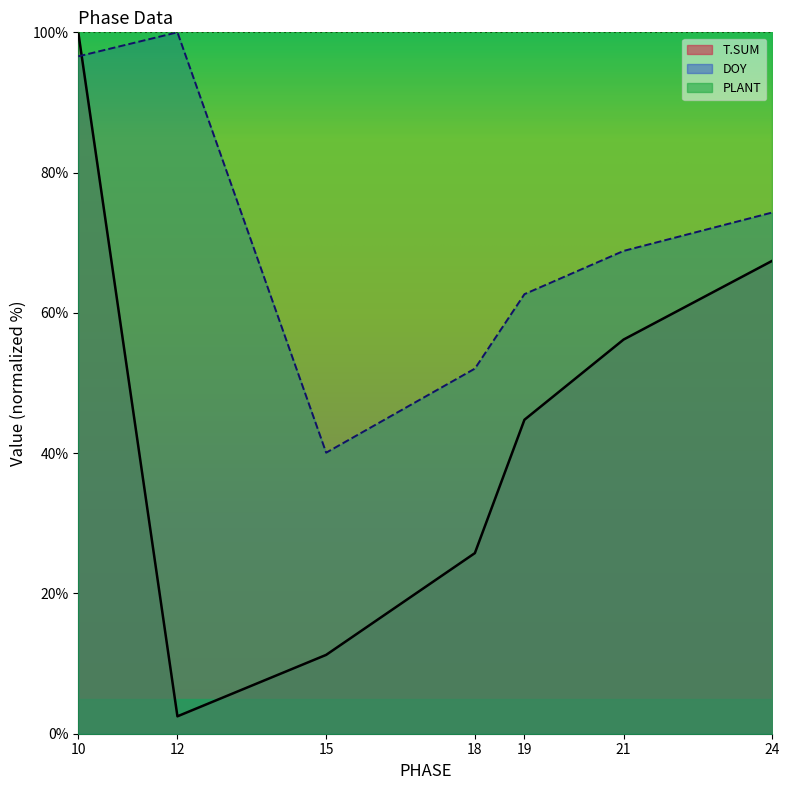

What is the value of the DOY point at the 5th from the left?

62.7